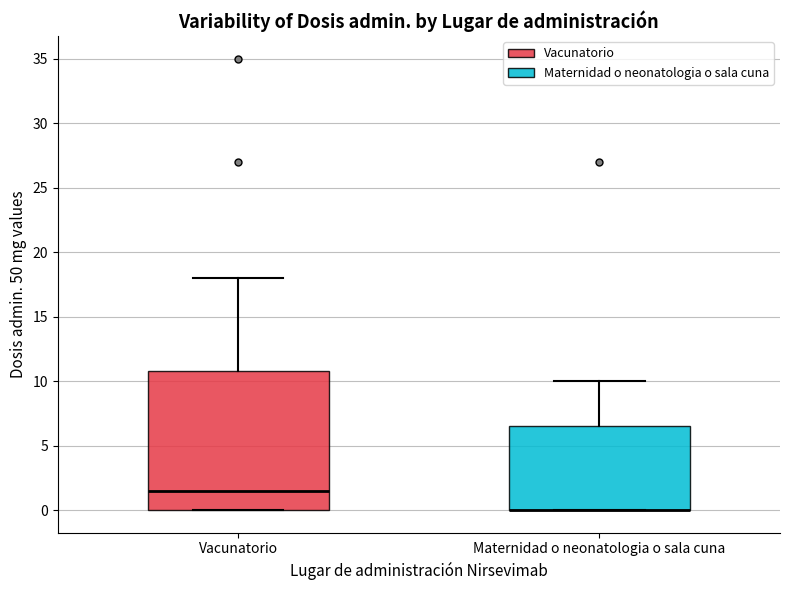

Where is the lower edge of the box for Vacunatorio on the y-axis? The values are not printed on the chart, so give them approximately, as read against the axis.

0.0